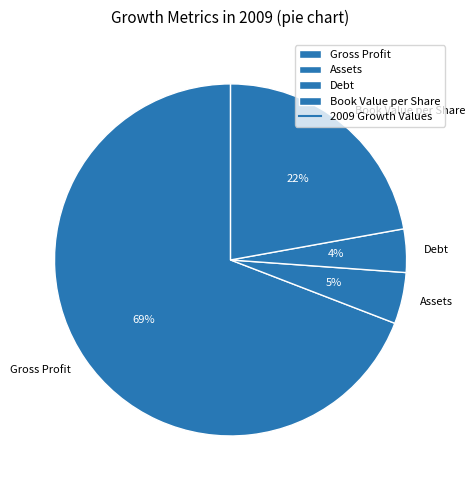

Combined, do Assets and Book Value per Share account for over 50%?

No